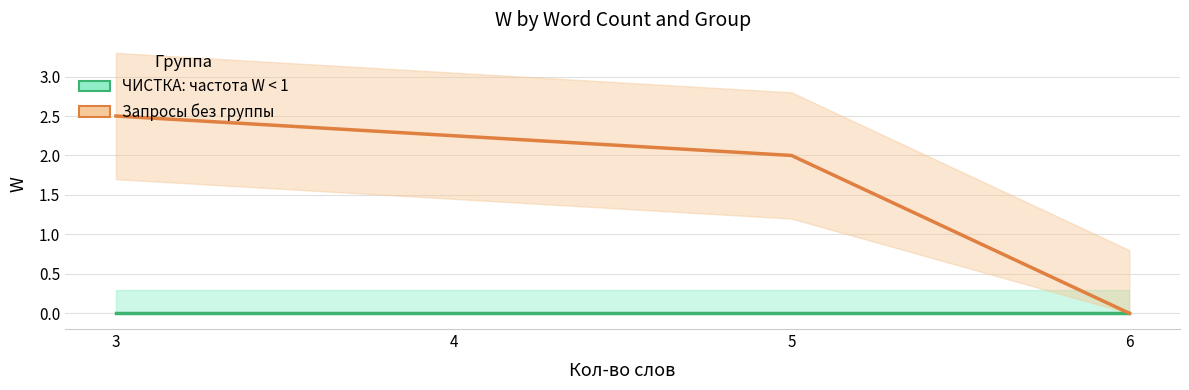

Rank the series by their average value, from highest to lowest.

Запросы без группы, ЧИСТКА: частота W < 1